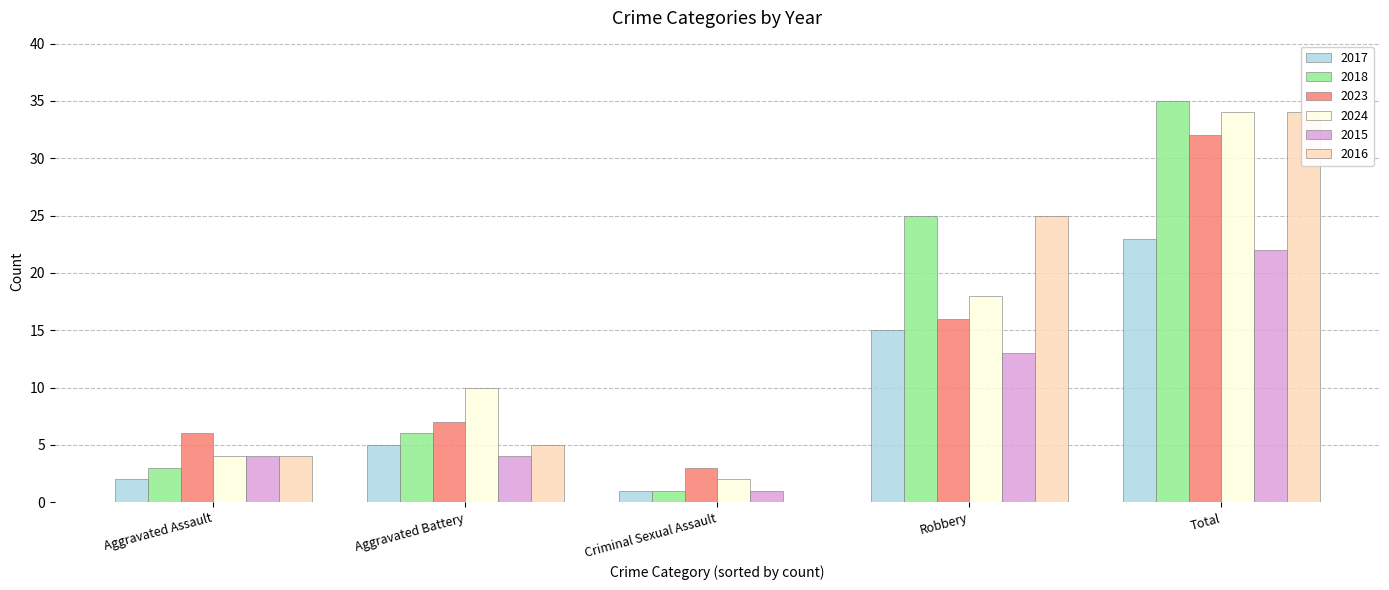

At which label does 2018 first exceed 6?

Robbery